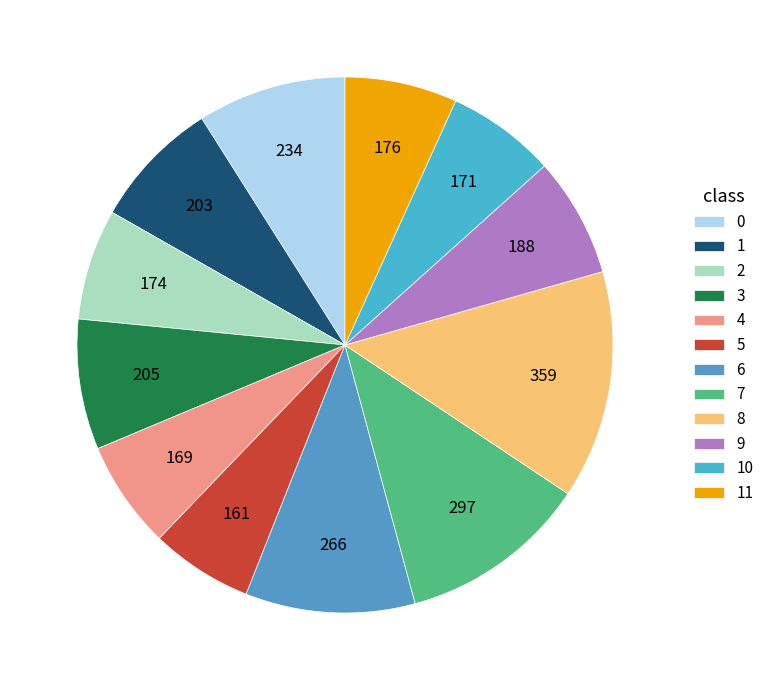

What is the total percentage of 1 and 9?

15.0%